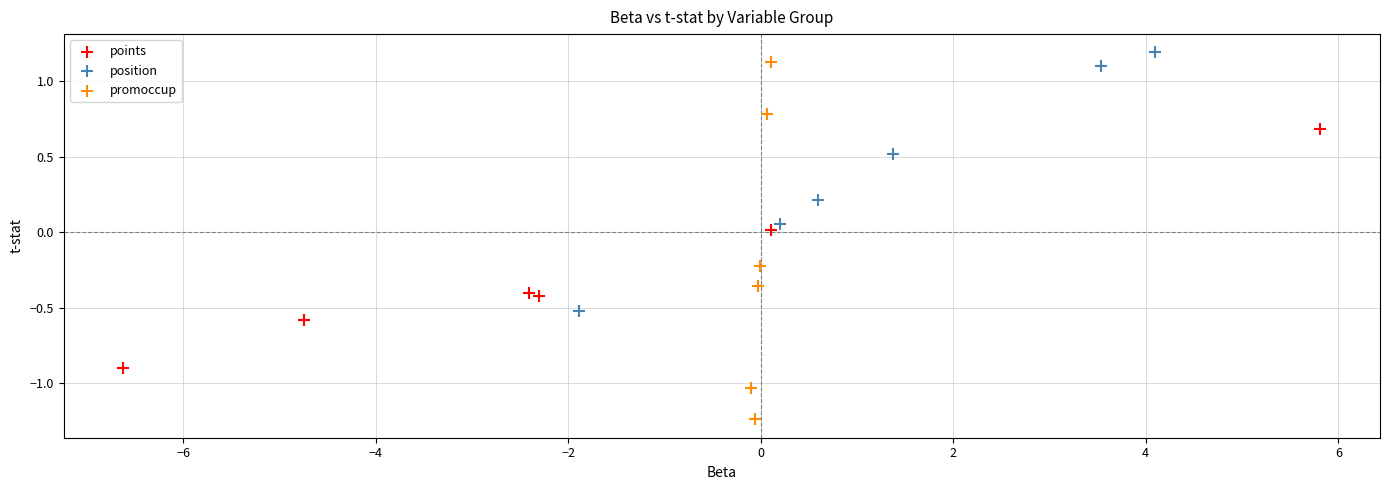

Which series contains the lowest Y value?

promoccup